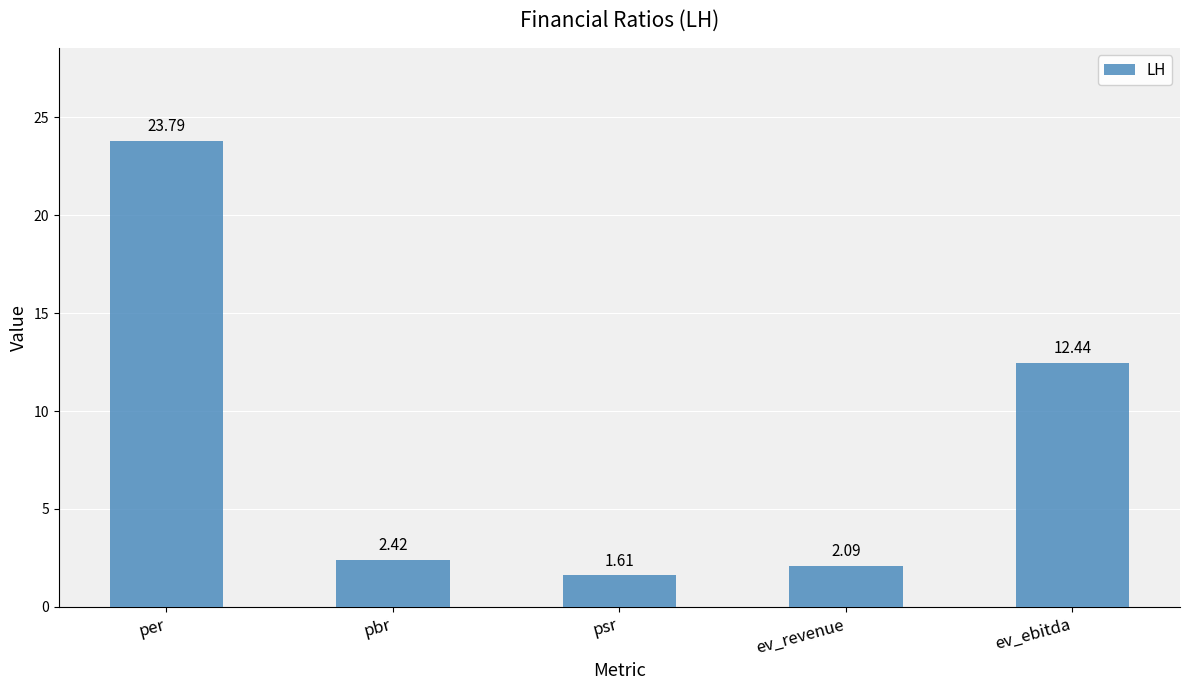

Count the number of data series in this chart.

1